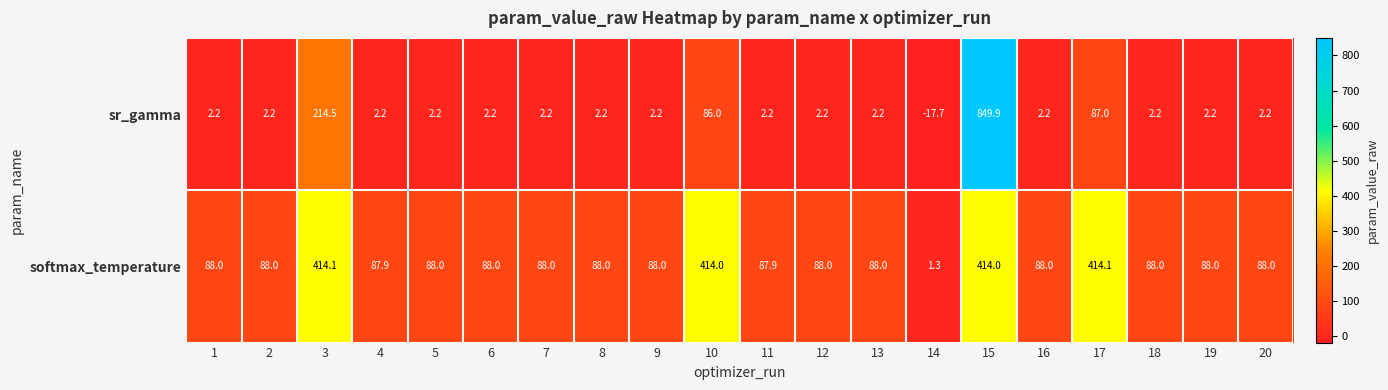

What is the greatest value displayed?

849.9